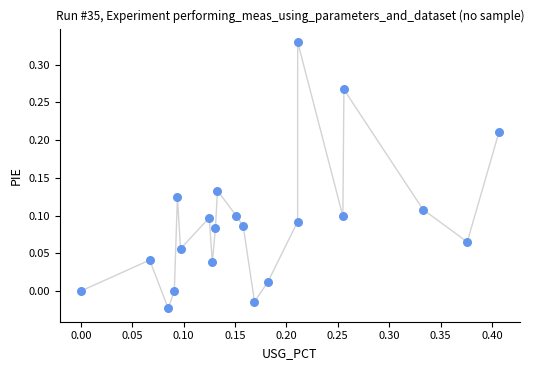

What is the range of Y values (max minus min)?

0.4